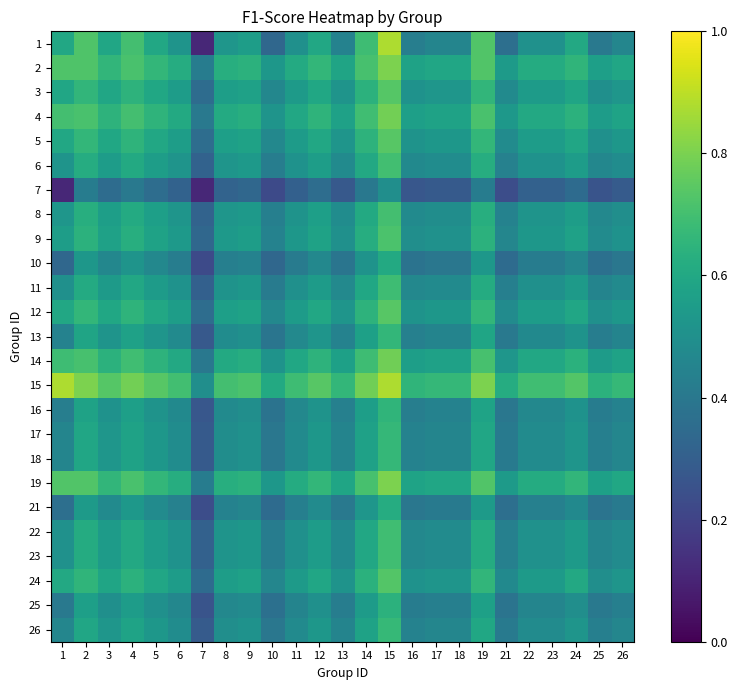

What is the difference between the highest and lowest values at 25?

0.4